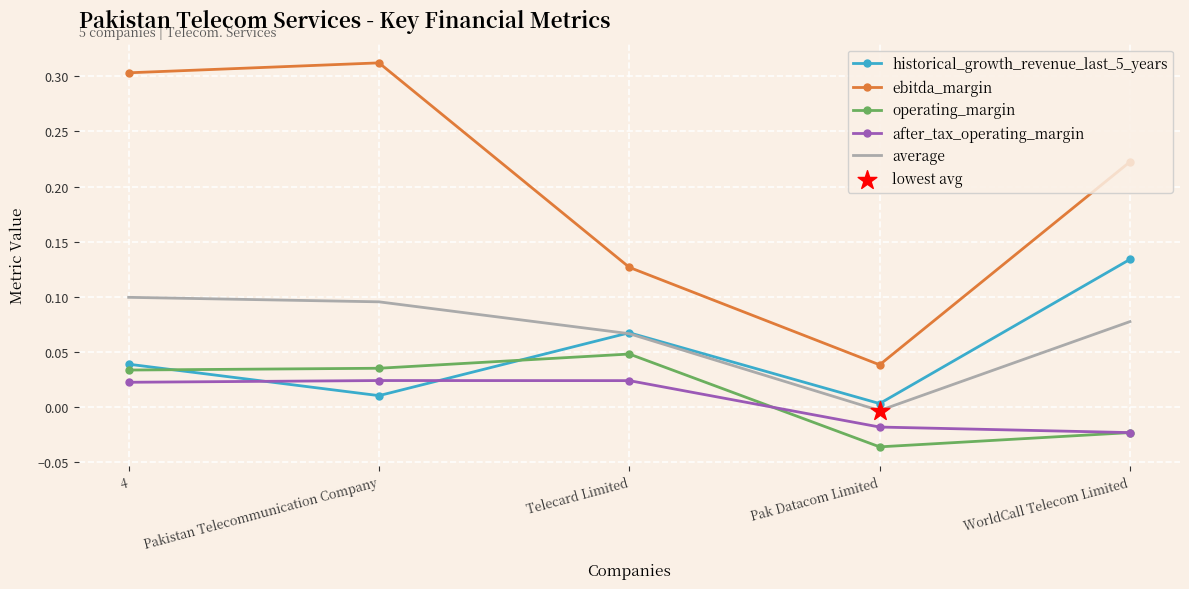

At how many categories does at least one series exceed 0?

5